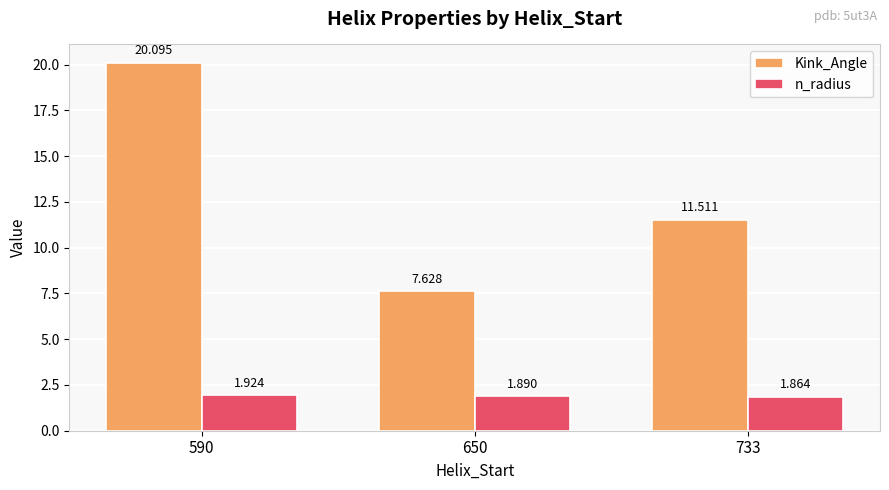

What is the average value of the Kink_Angle series?

13.1